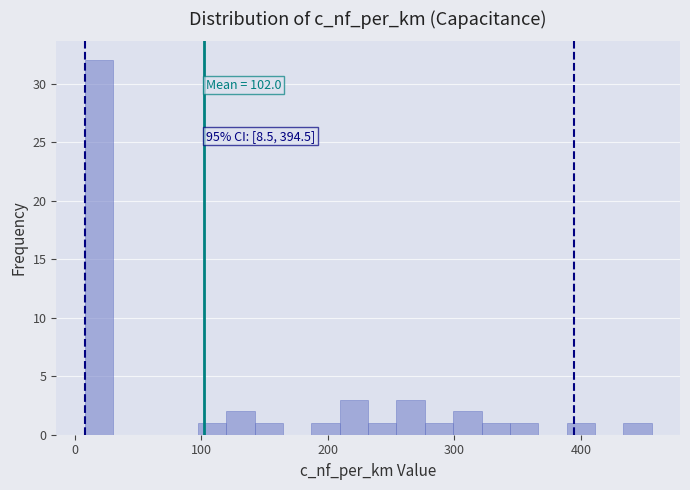

Around what value on the x-axis is the tallest bar? Give the approximate position of its centre, as read against the axis.

20